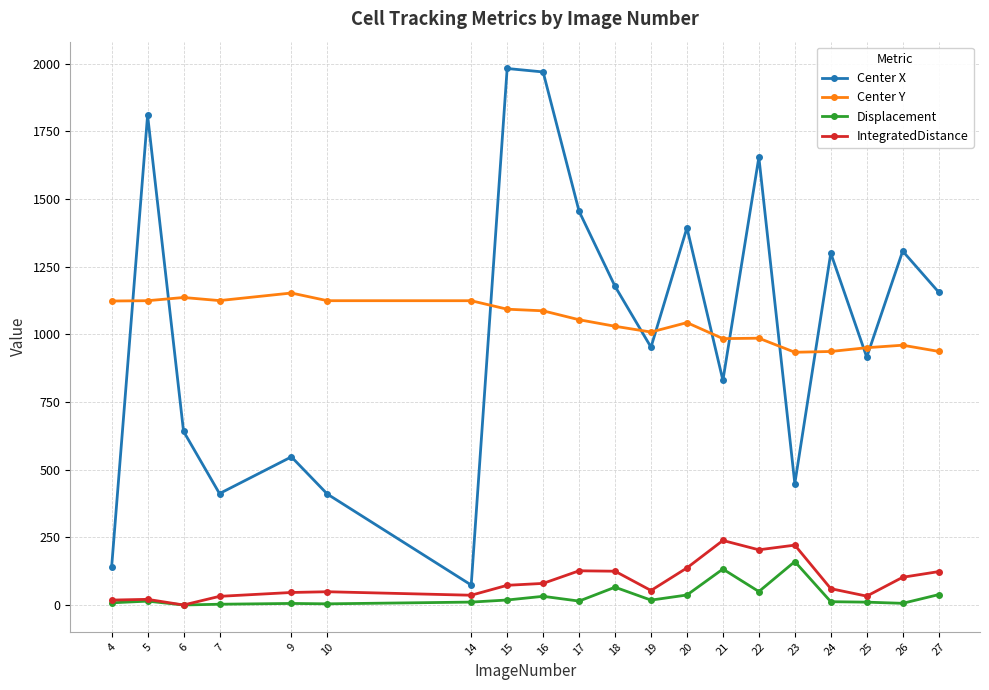

What is the value of the Displacement point at the 11th from the left?

65.7